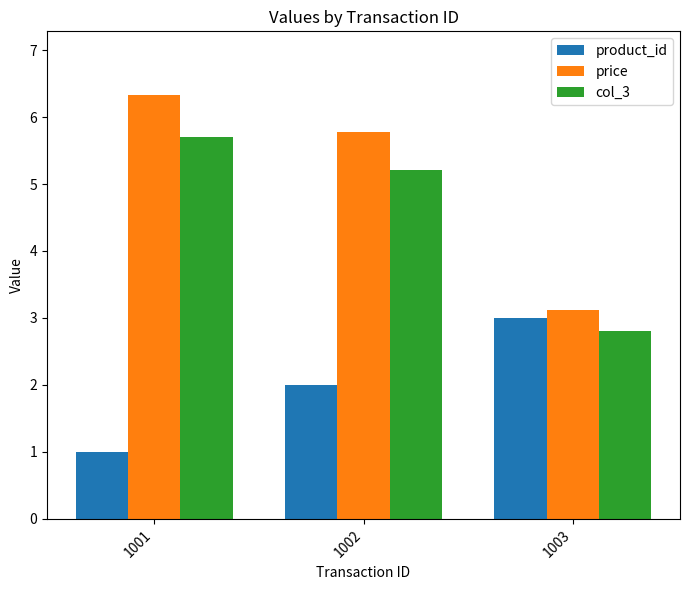

Rank the series by their maximum value, from highest to lowest.

price, col_3, product_id